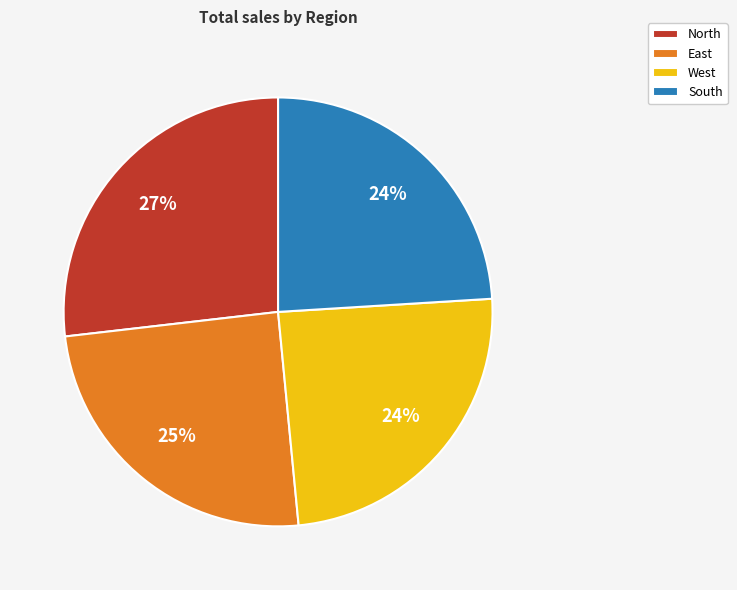

What is the ratio of the value at East to the value at North?

0.9